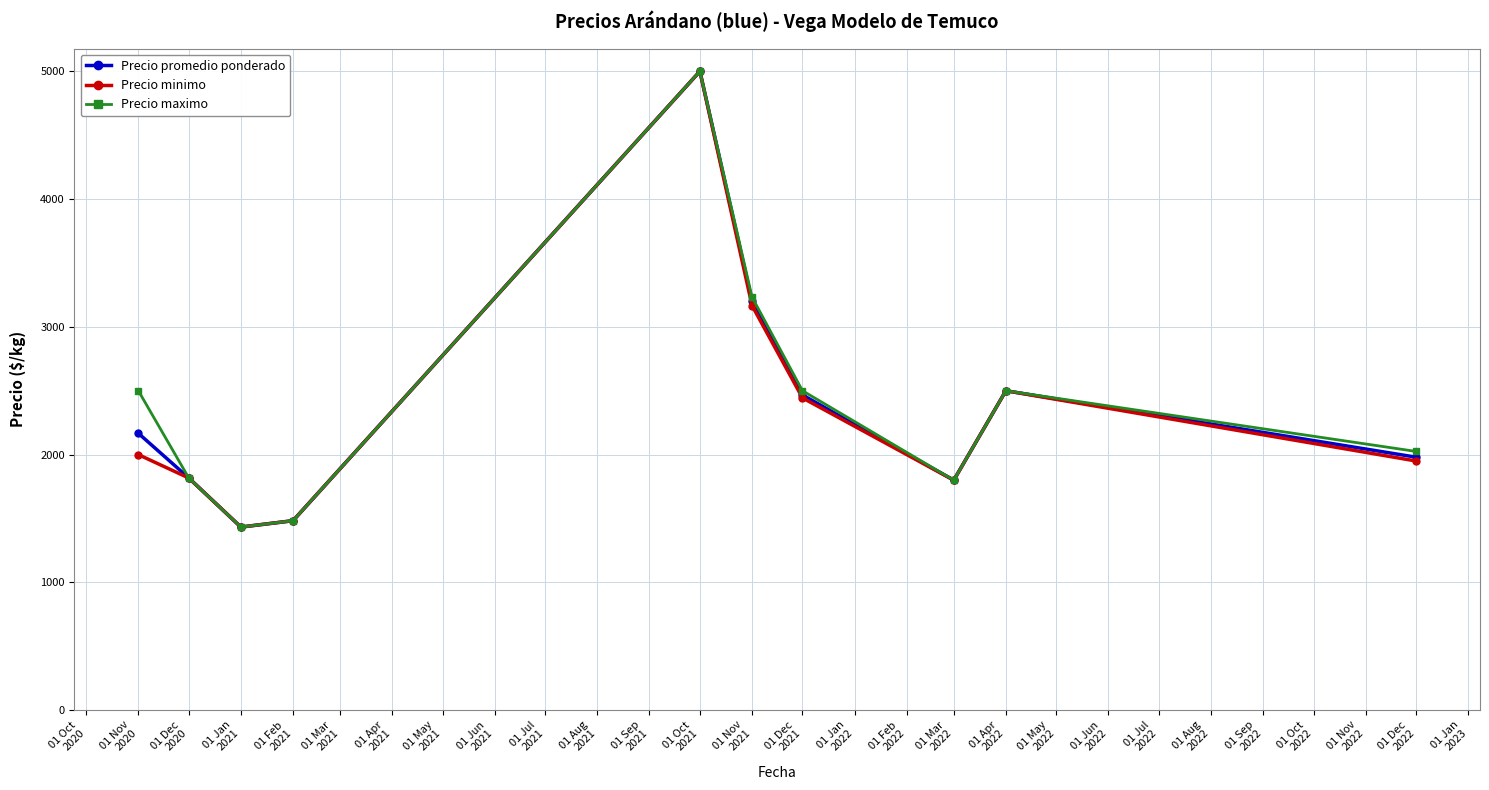

What is the value of the Precio minimo point at the 9th from the left?

2500